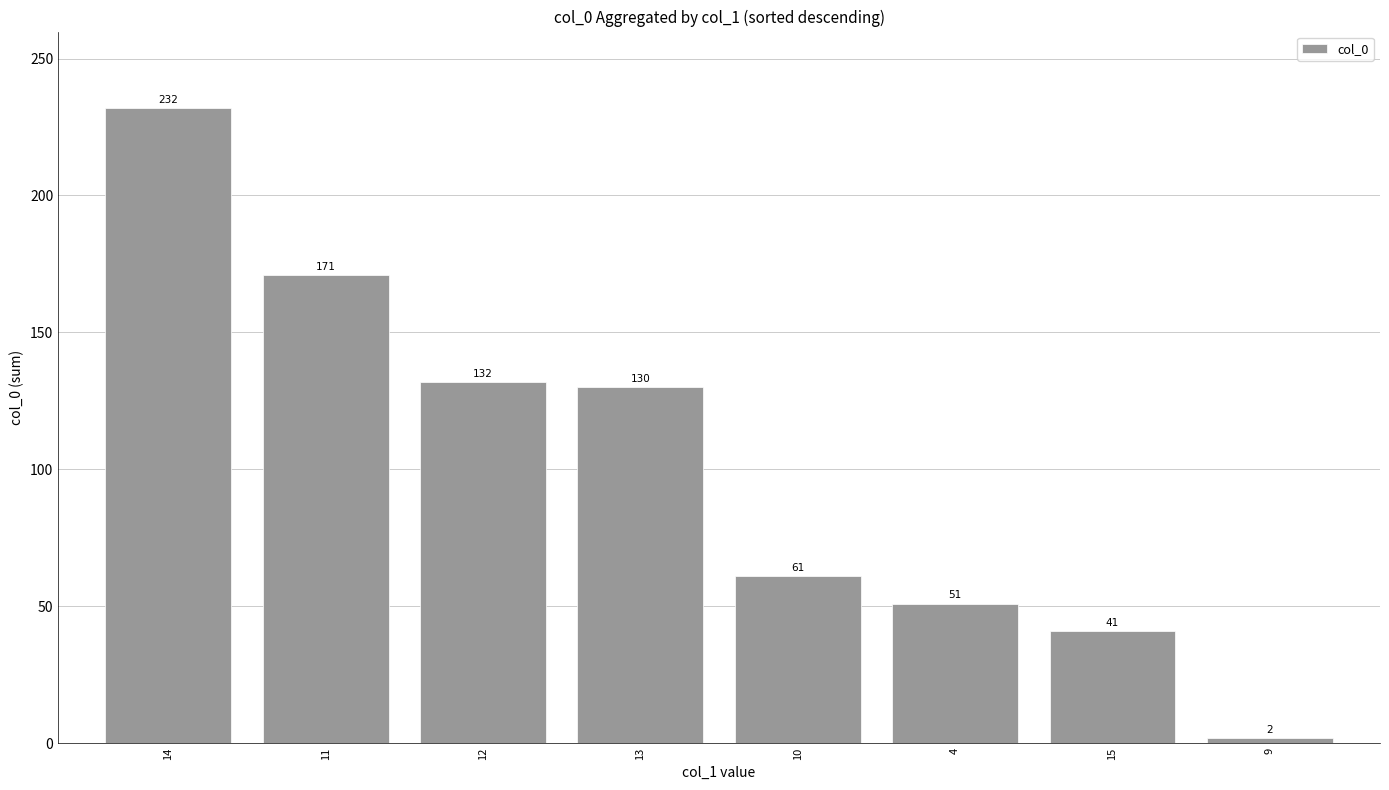

How many data points does each series have?

8